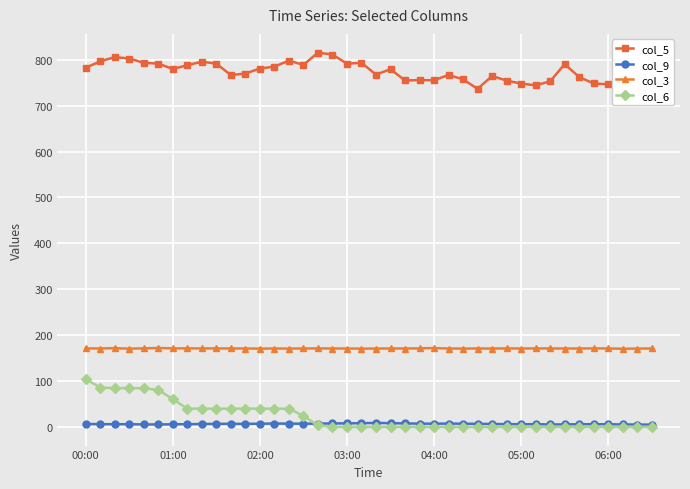

What is the highest value of the col_6 series?

103.9